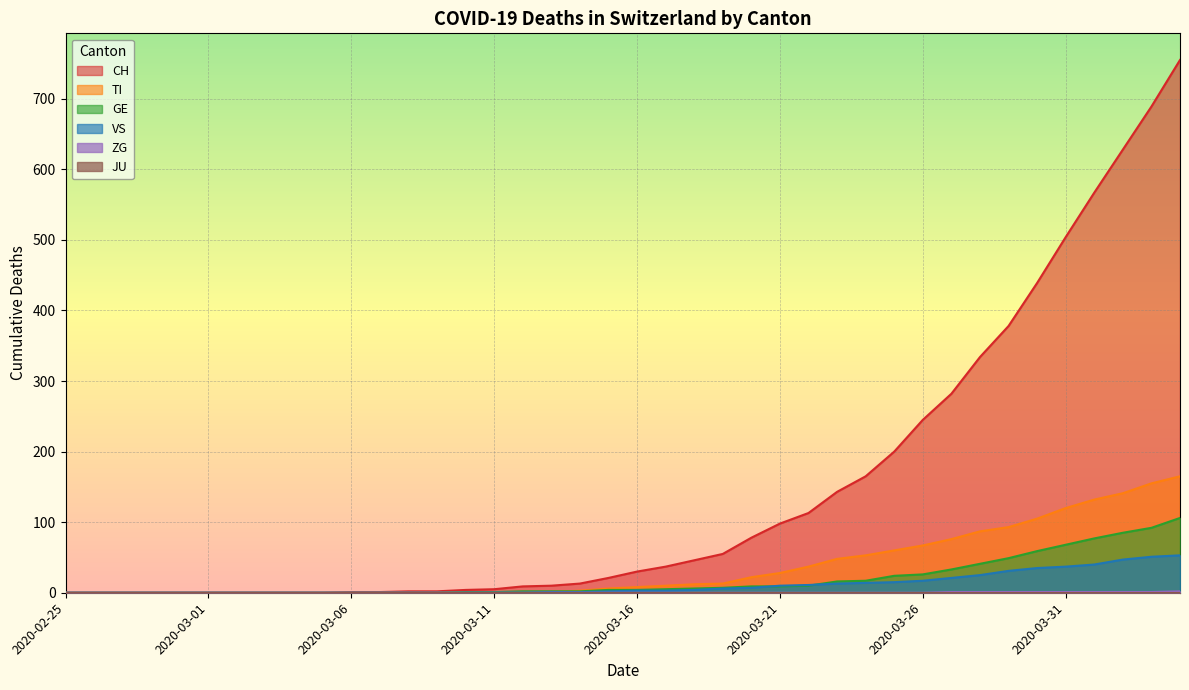

True or false: VS and GE intersect in this chart.

True